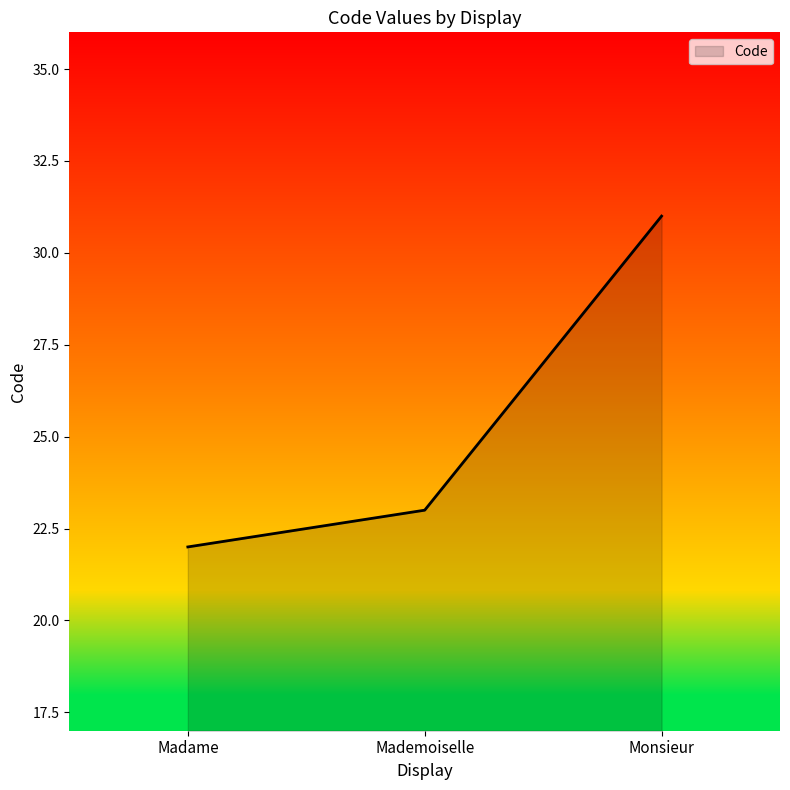

List the labels in order of value, largest first.

Monsieur, Mademoiselle, Madame